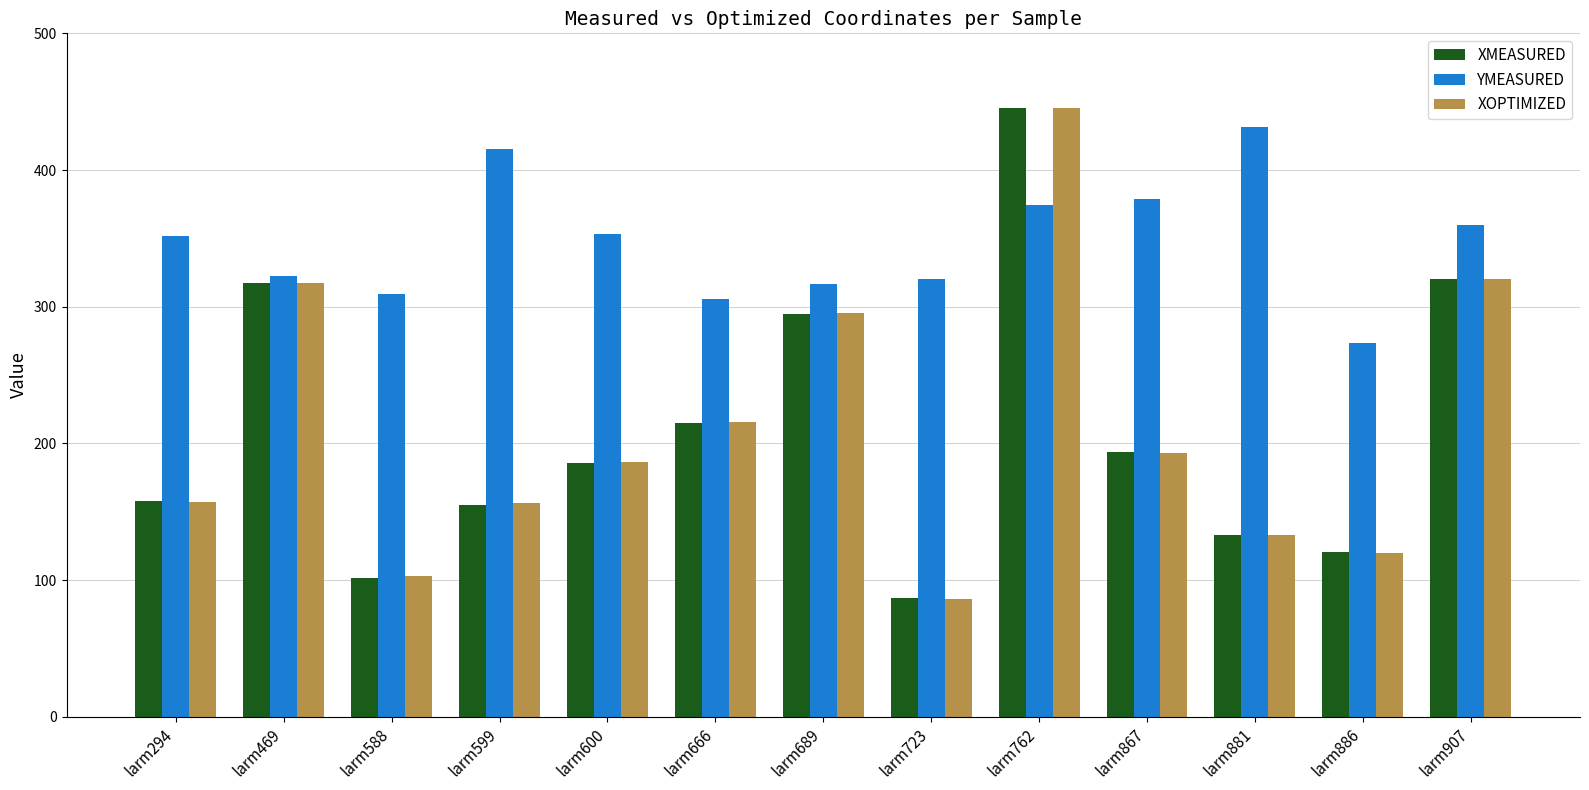

How many series are shown in this chart?

3